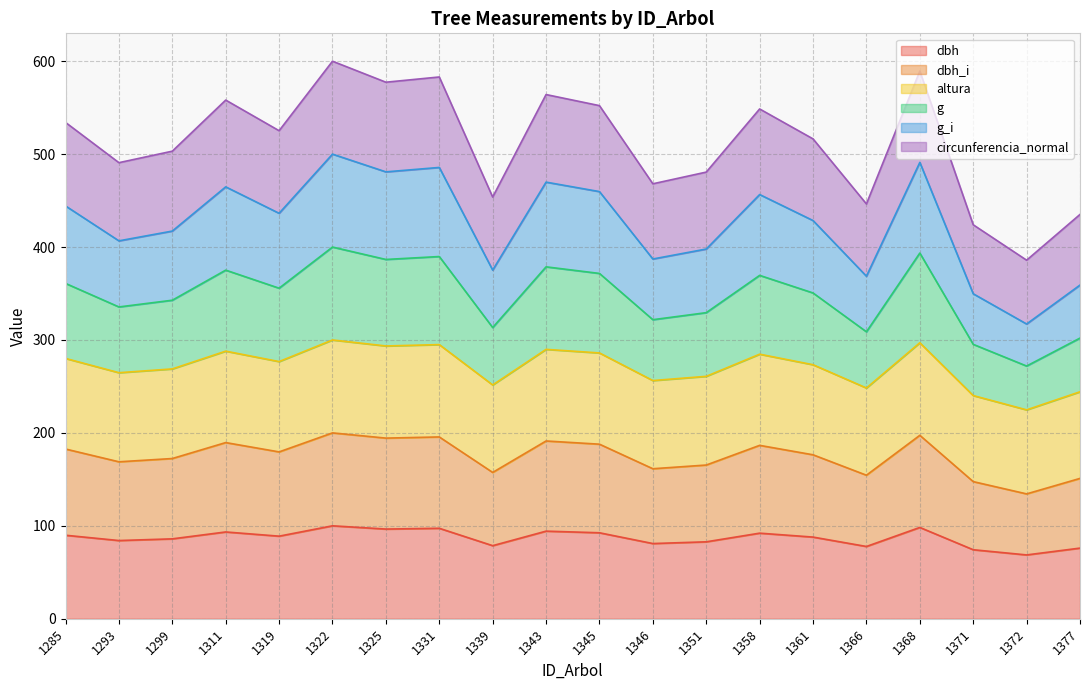

Between 1343 and 1351, which is larger?

1343